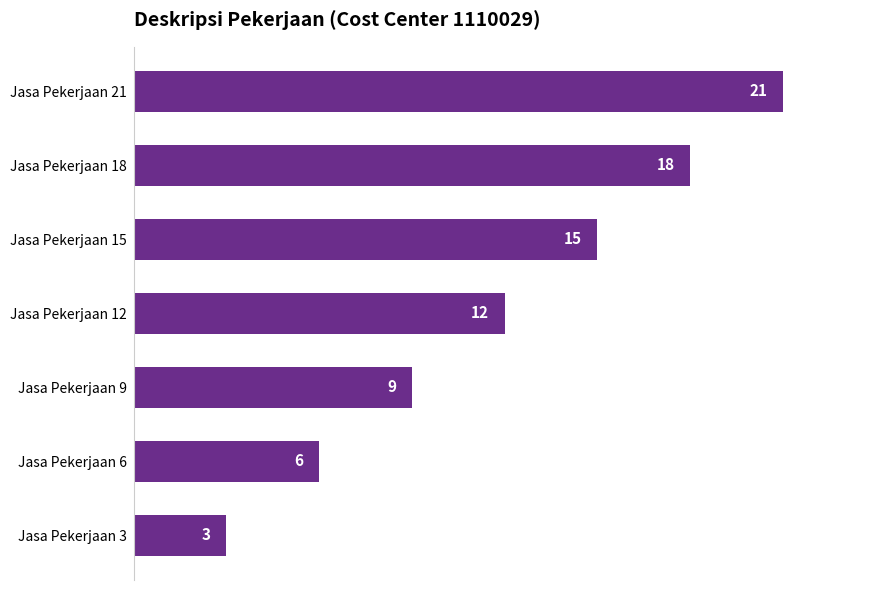

What is the smallest value displayed?

3